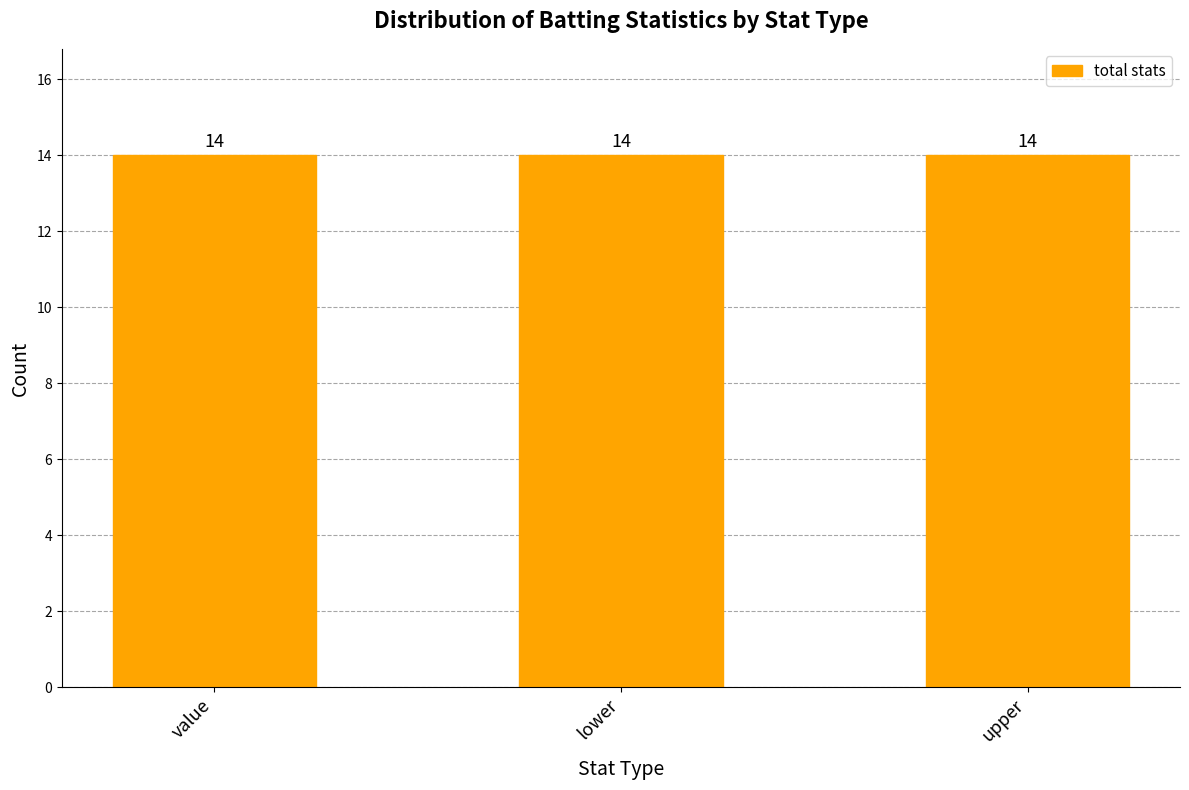

At how many categories does at least one series exceed 5?

3